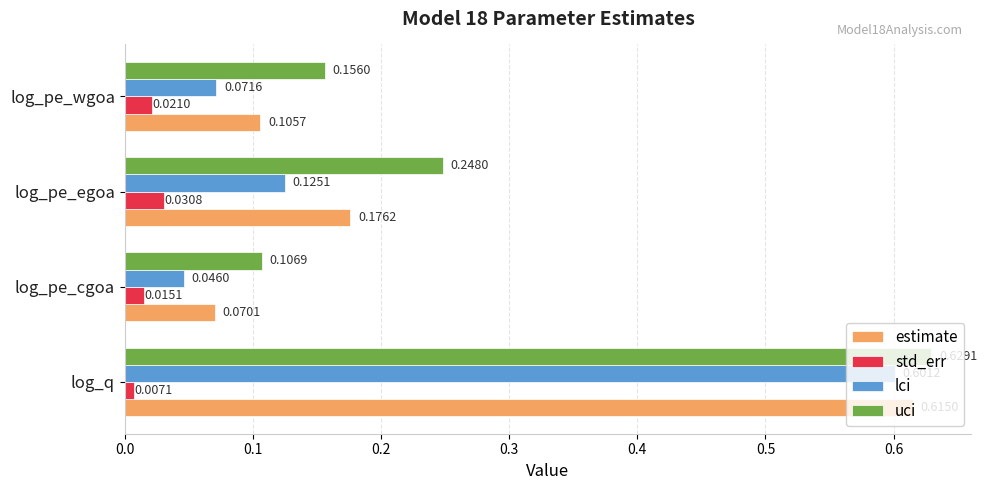

What is the total value across all series at log_pe_wgoa?

0.4